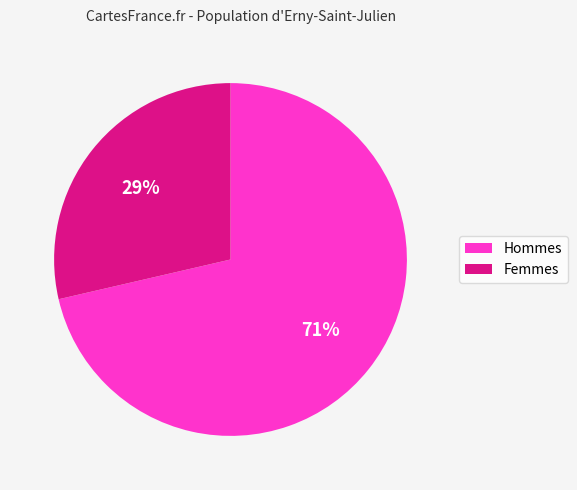

To the nearest percent, what is the average slice percentage?

50%